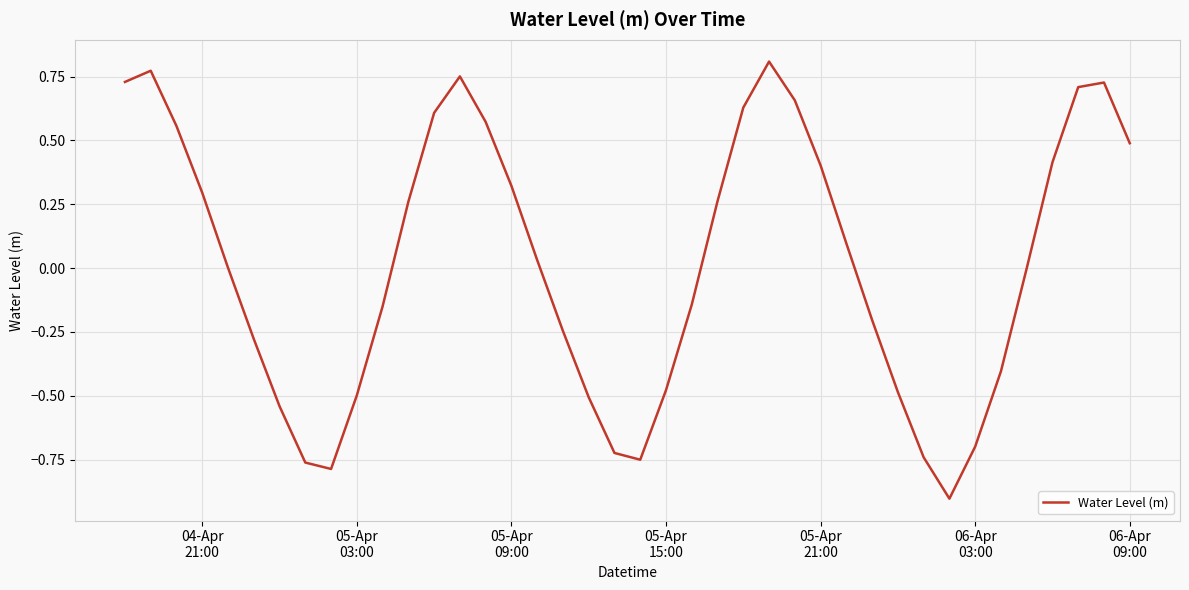

What is the difference between the maximum and minimum values?

1.7